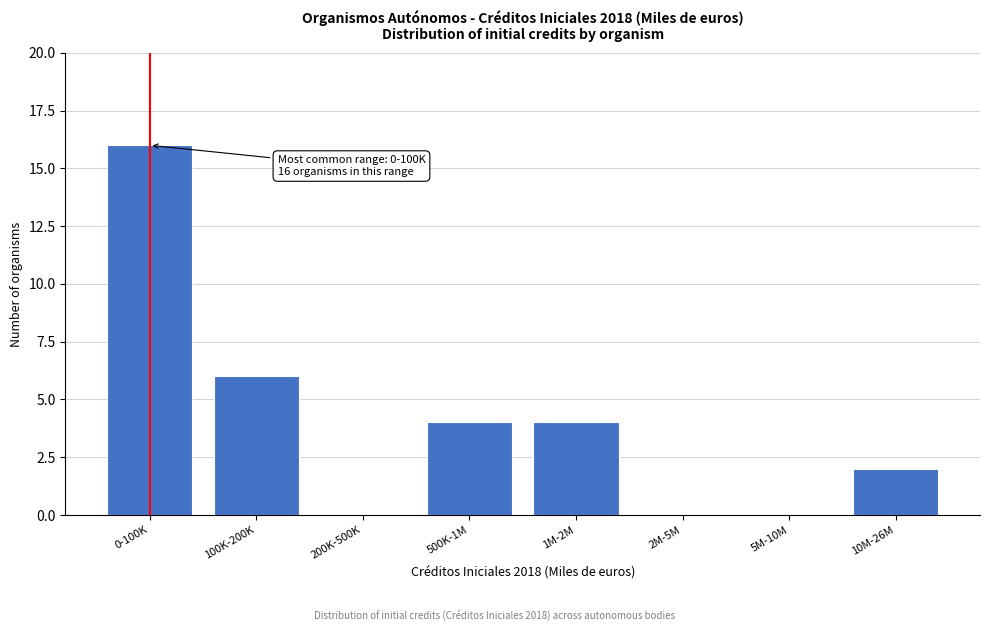

Reading left to right, list all the values displayed in this chart.

0-100K=16	100K-200K=6	200K-500K=0	500K-1M=4	1M-2M=4	2M-5M=0	5M-10M=0	10M-26M=2